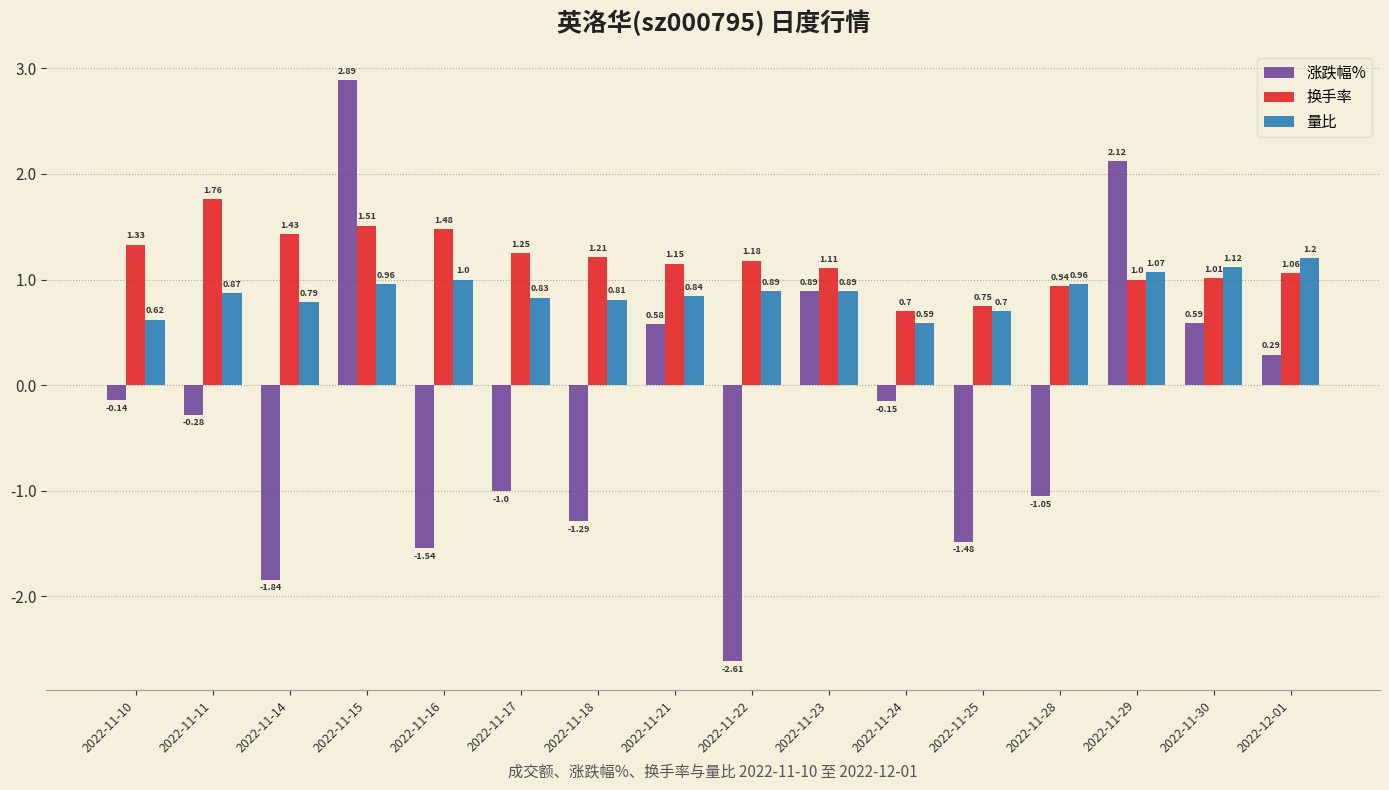

What is the difference between the maximum and minimum values in the 涨跌幅% series?

5.5